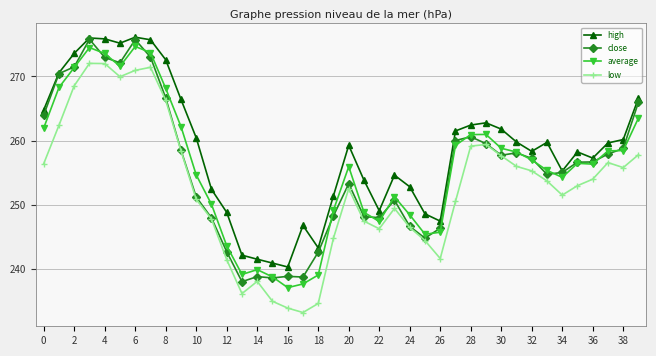

What is the value of the high point at the 11th from the left?

260.4